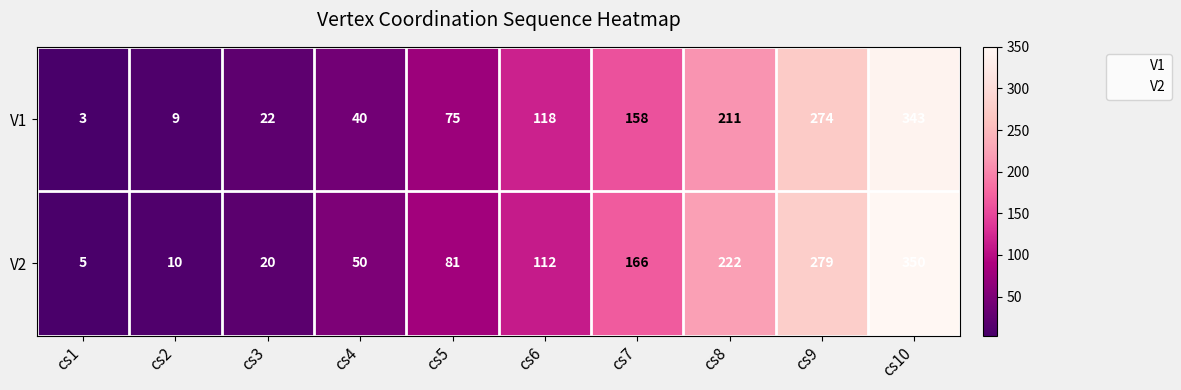

What is the sum of all V2 values?

1295